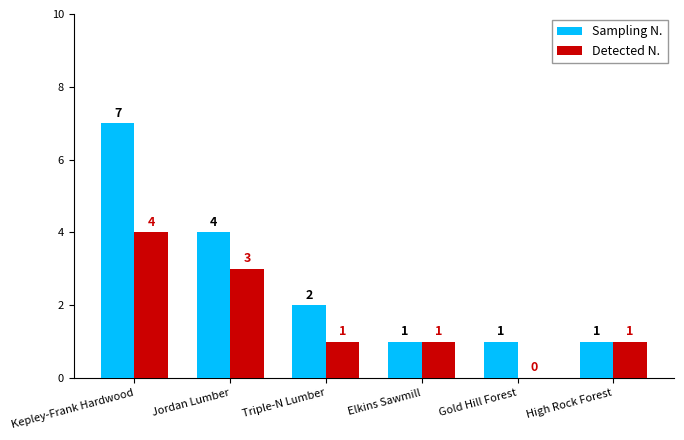

How many values in Detected N. are above zero?

5